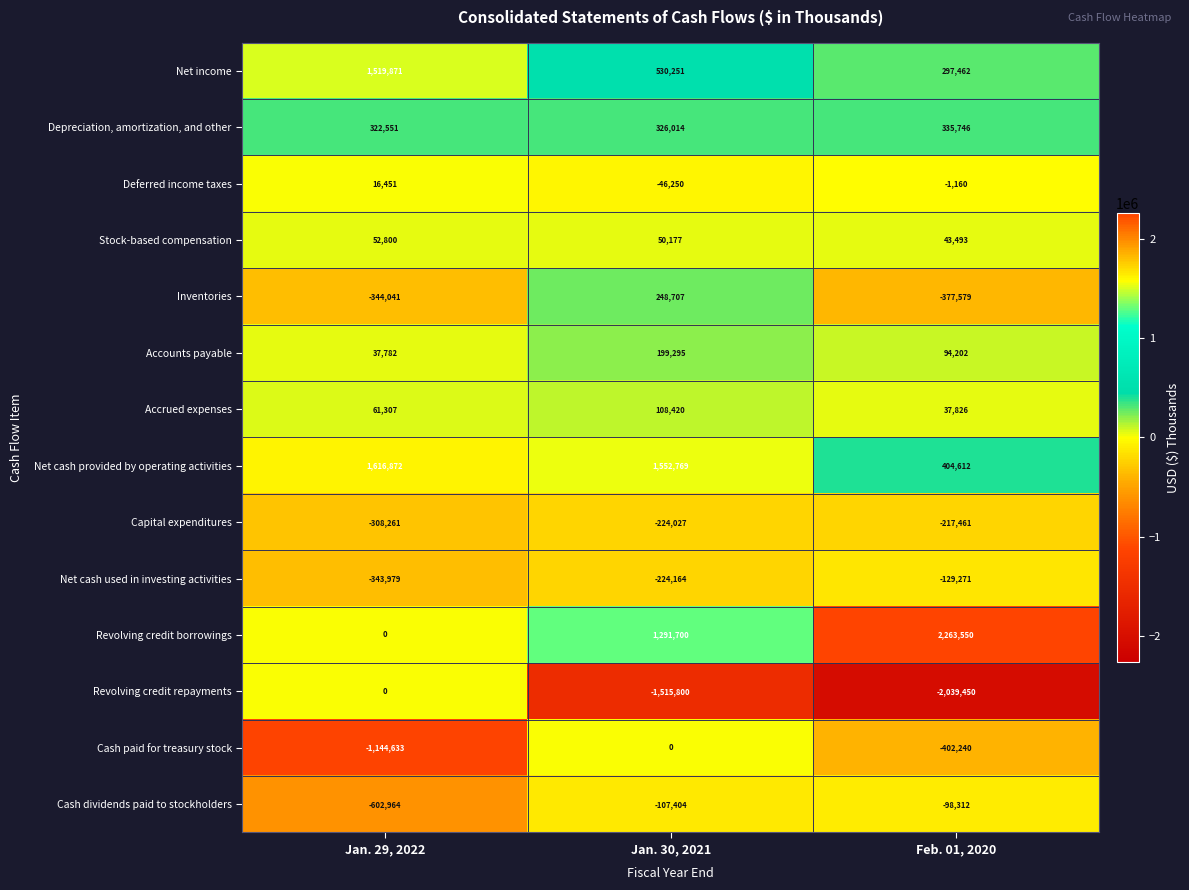

What is the sum of the Revolving credit repayments values at Jan. 29, 2022 and Jan. 30, 2021?

-1515800